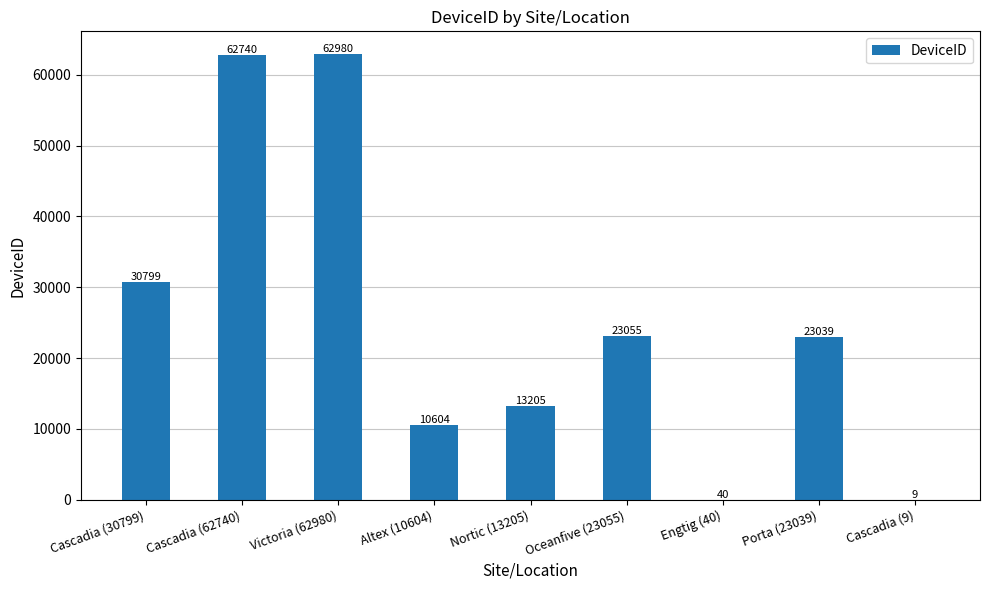

Is it true that the value at Altex (10604) is 15677?

False